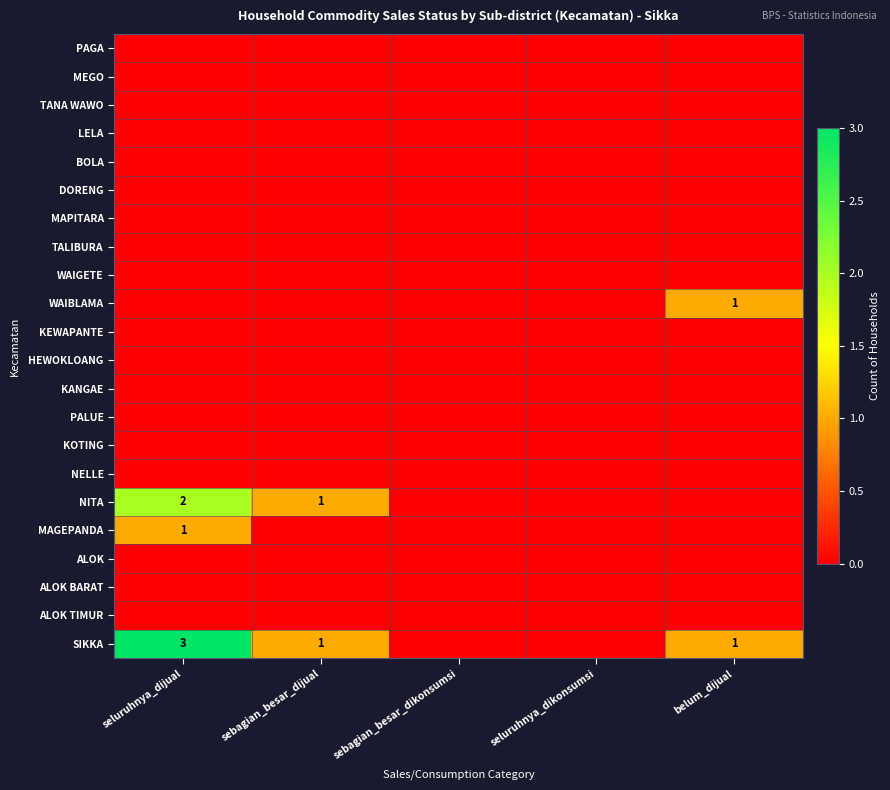

Rank the series at seluruhnya_dikonsumsi from highest to lowest value.

PAGA, MEGO, TANA WAWO, LELA, BOLA, DORENG, MAPITARA, TALIBURA, WAIGETE, WAIBLAMA, KEWAPANTE, HEWOKLOANG, KANGAE, PALUE, KOTING, NELLE, NITA, MAGEPANDA, ALOK, ALOK BARAT, ALOK TIMUR, SIKKA